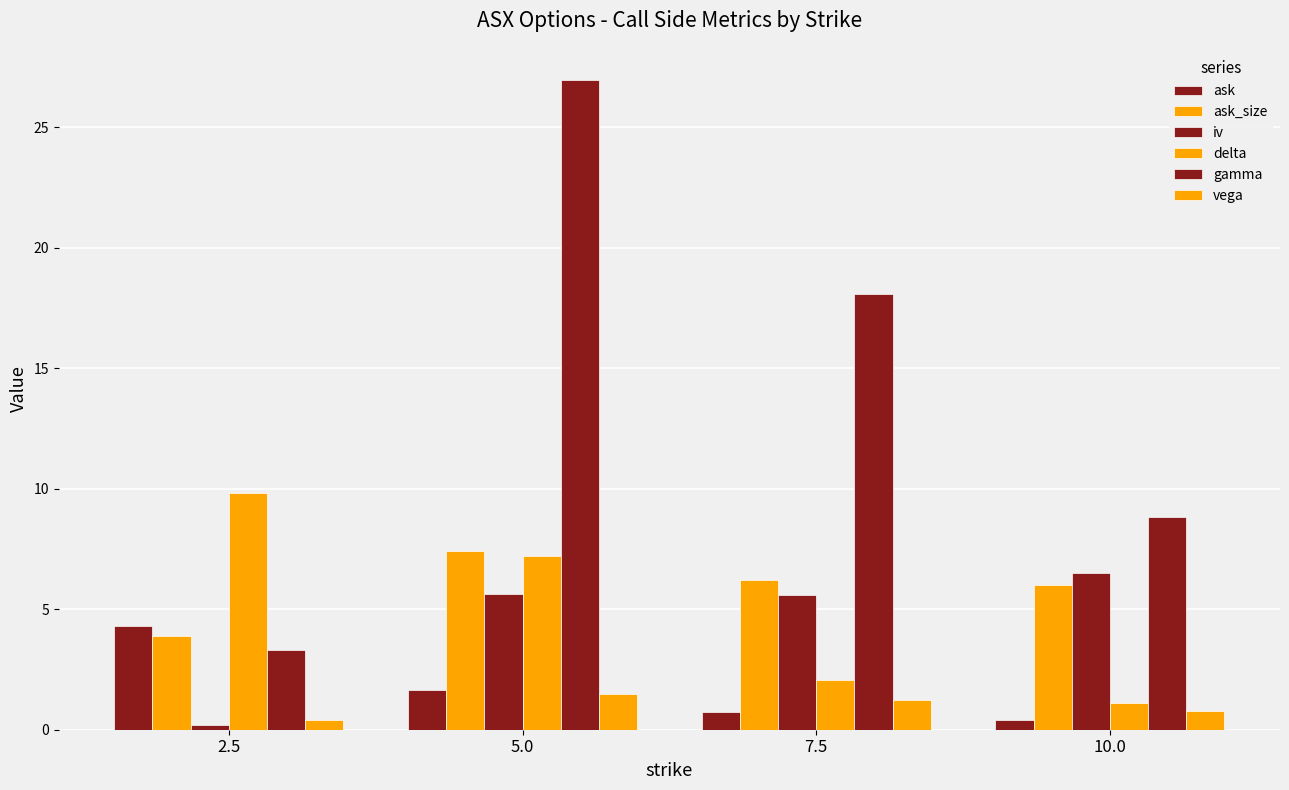

How many categories are shown in the chart?

4